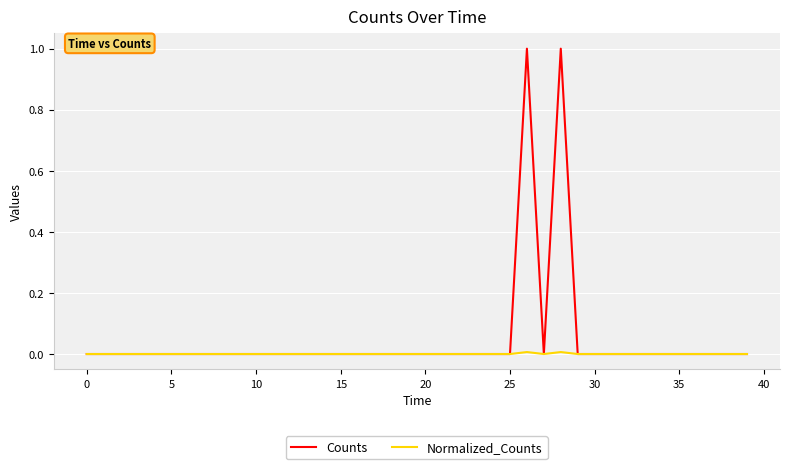

Which series has the largest total across all categories?

Counts